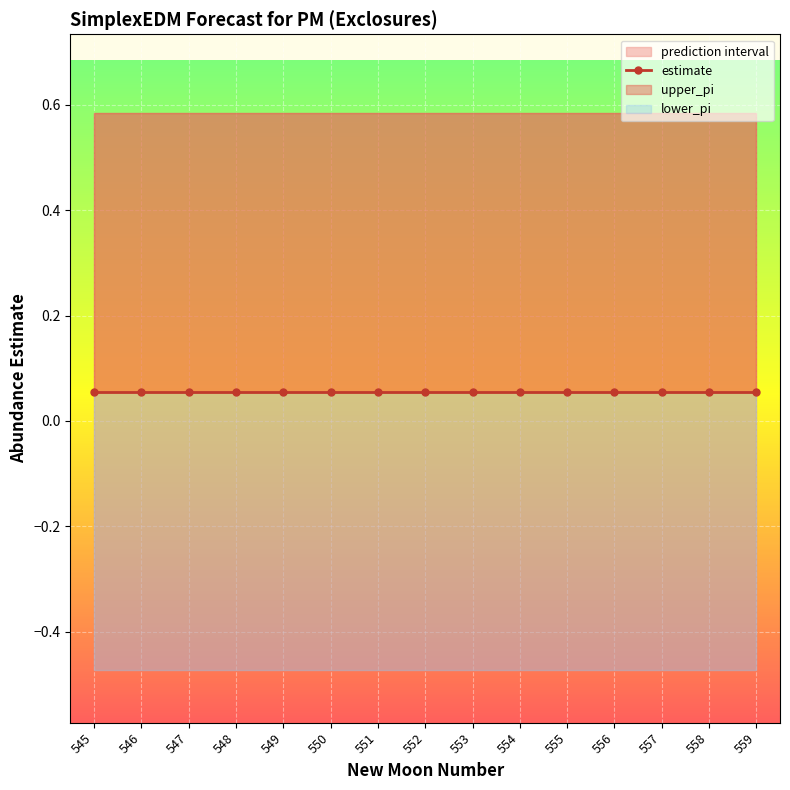

The value of upper_pi at 559 is 0.3. True or false?

False